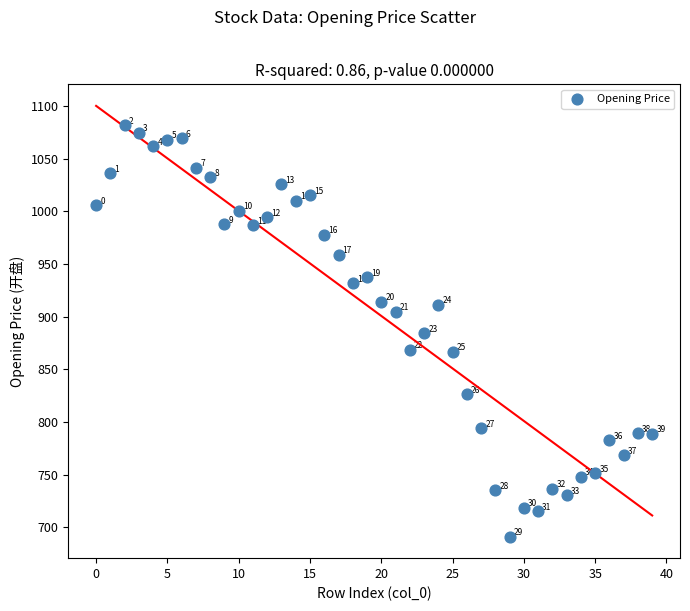

What Y value in the scatter plot is closest to 886?

884.7